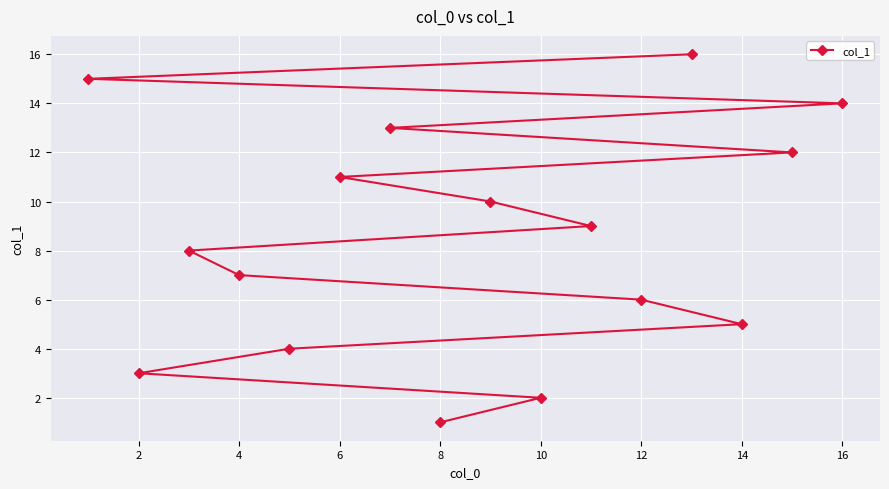

Reading left to right, what are all the values shown in this chart?

15	3	8	7	4	11	13	1	10	2	9	6	16	5	12	14